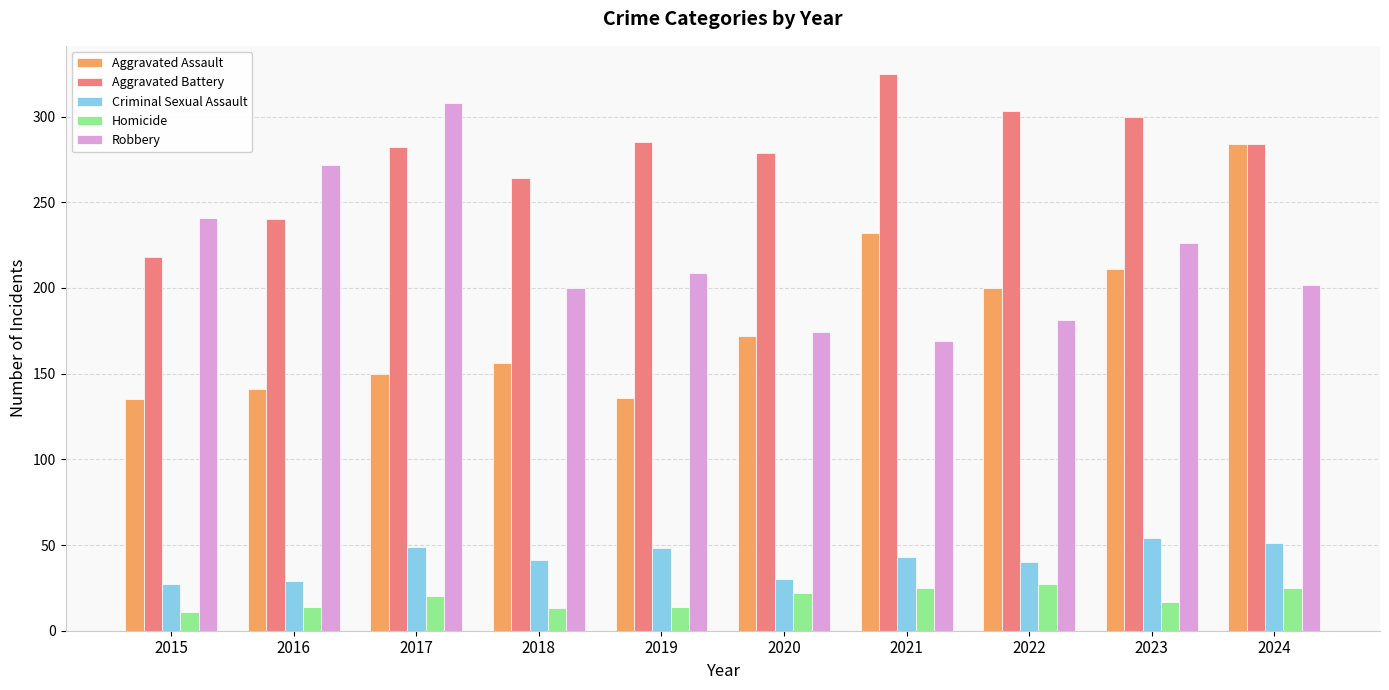

How many bars are there in each group?

5